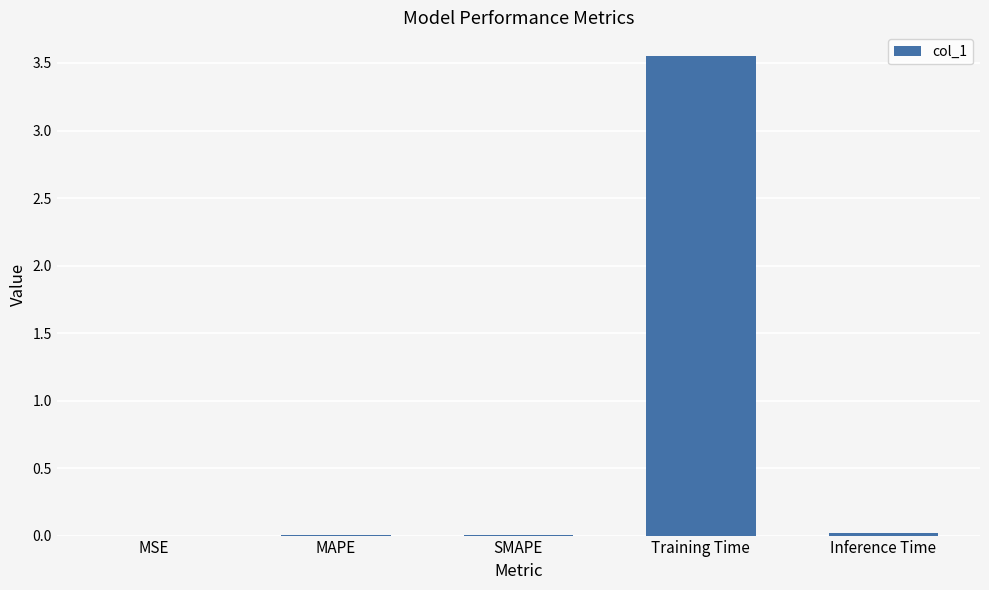

The value at MSE is 0.0. True or false?

True